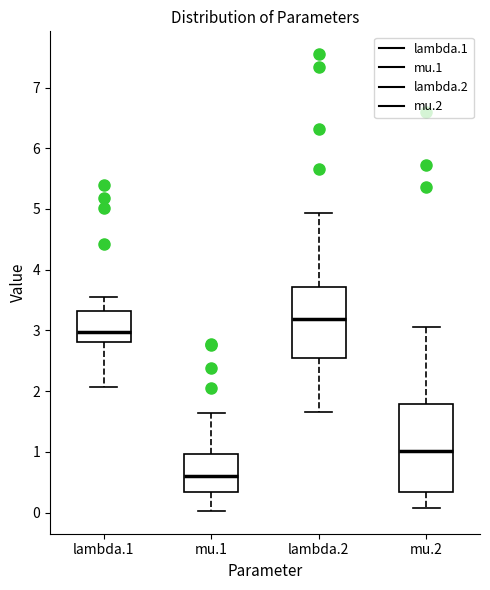

Reading left to right, read every box against the y-axis: the position of its median line, the range the box covers, and the ends of its whiskers. The values are not printed on the chart, so give them approximately, as read against the axis.

lambda.1: median 3.0, box 2.8 to 3.3, whiskers 2.1 to 3.5
mu.1: median 0.6, box 0.3 to 1.0, whiskers 0.0 to 1.6
lambda.2: median 3.2, box 2.6 to 3.7, whiskers 1.7 to 4.9
mu.2: median 1.0, box 0.3 to 1.8, whiskers 0.1 to 3.1